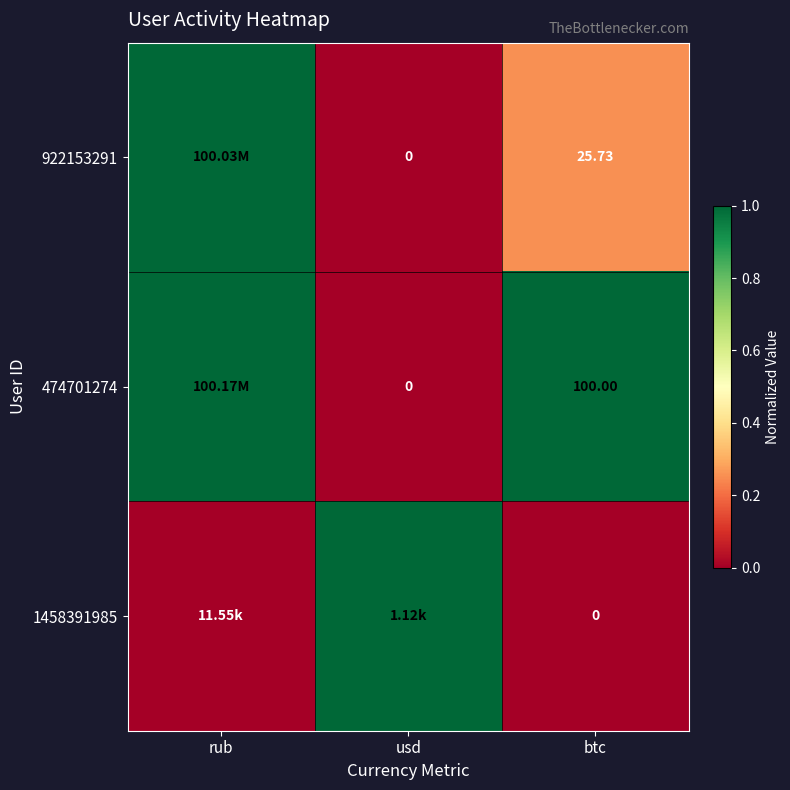

Between btc and rub, which is larger?

rub